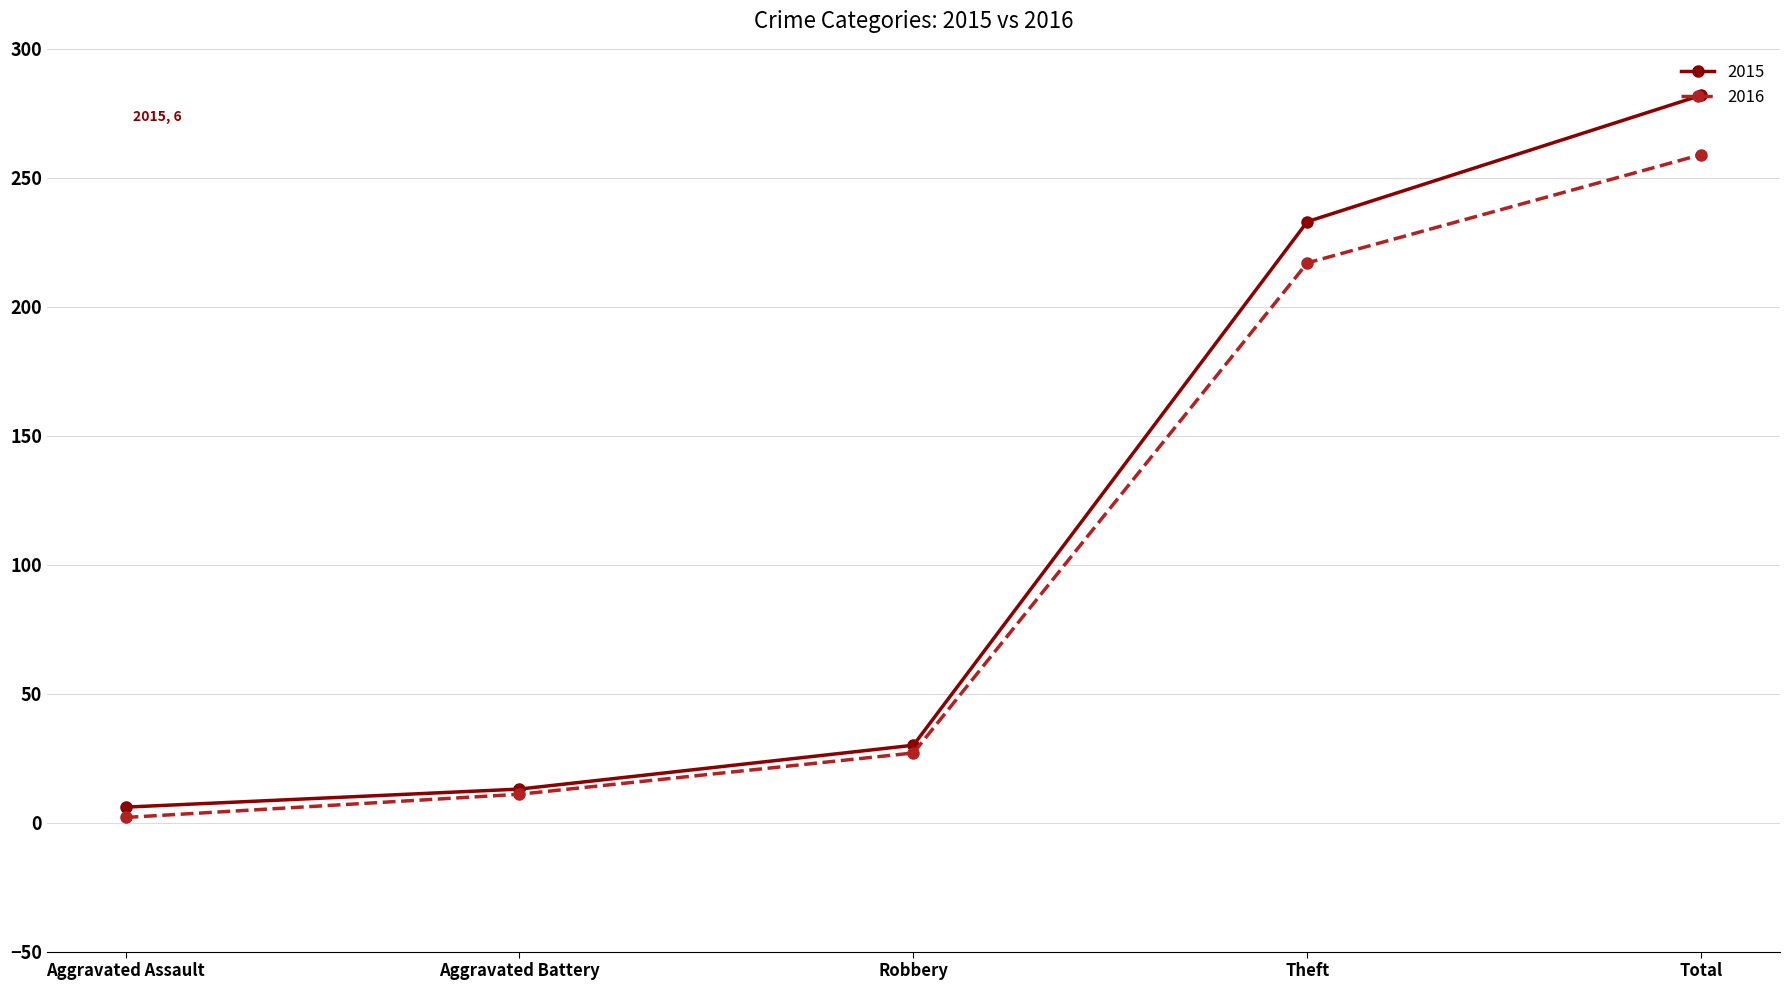

What is the label of the 4th point from the right?

Aggravated Battery